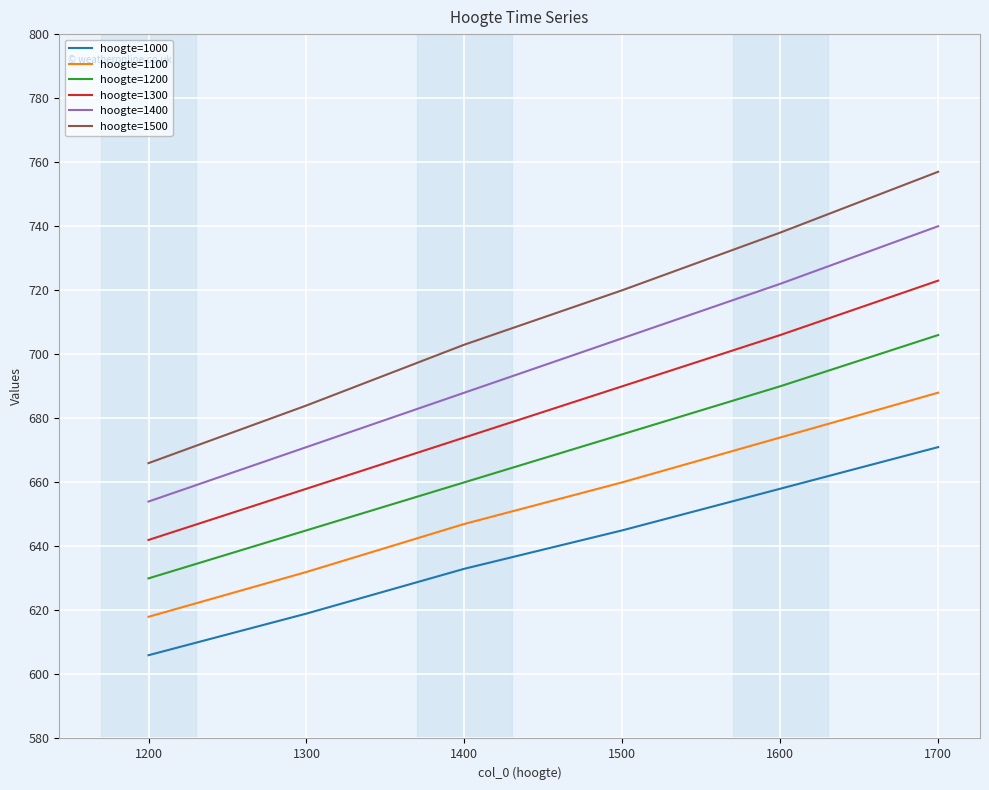

What is the difference between the hoogte=1200 values at 1300 and 1400?

15